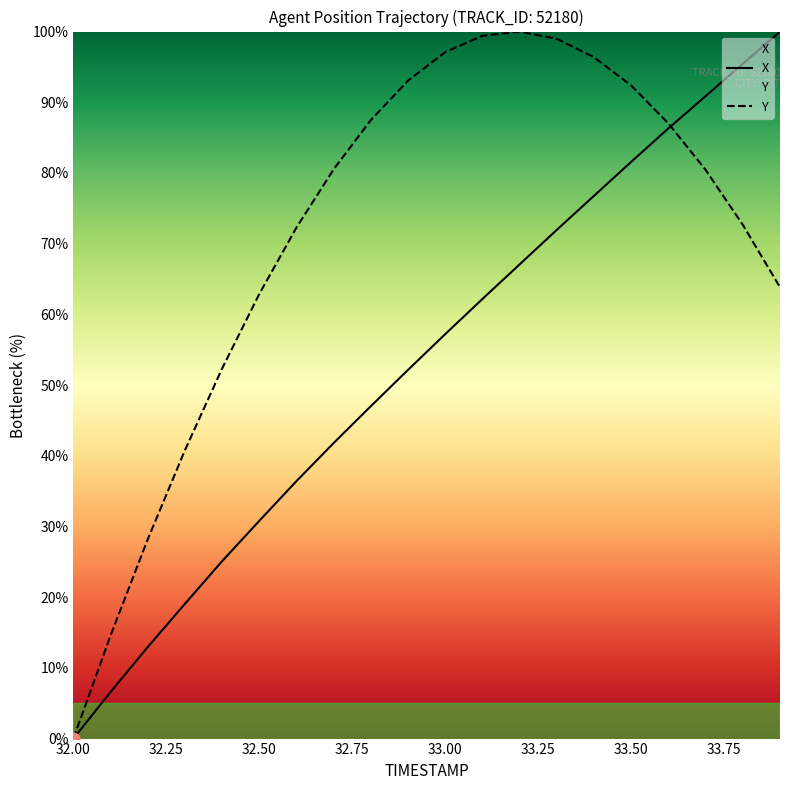

What are all the series names shown in the legend?

X, Y